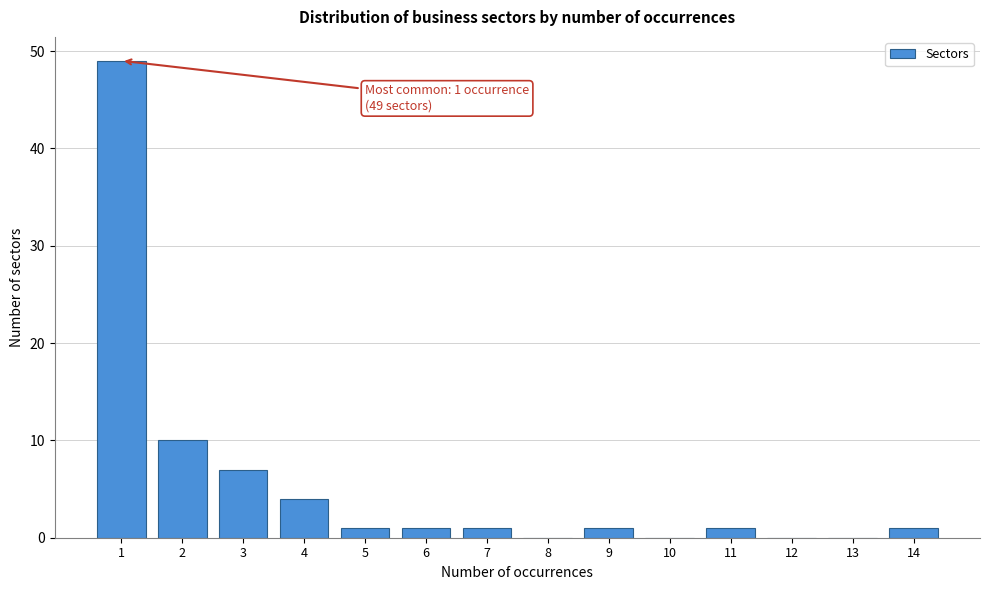

Reading right to left, extract all data points from this chart.

14=1	13=0	12=0	11=1	10=0	9=1	8=0	7=1	6=1	5=1	4=4	3=7	2=10	1=49